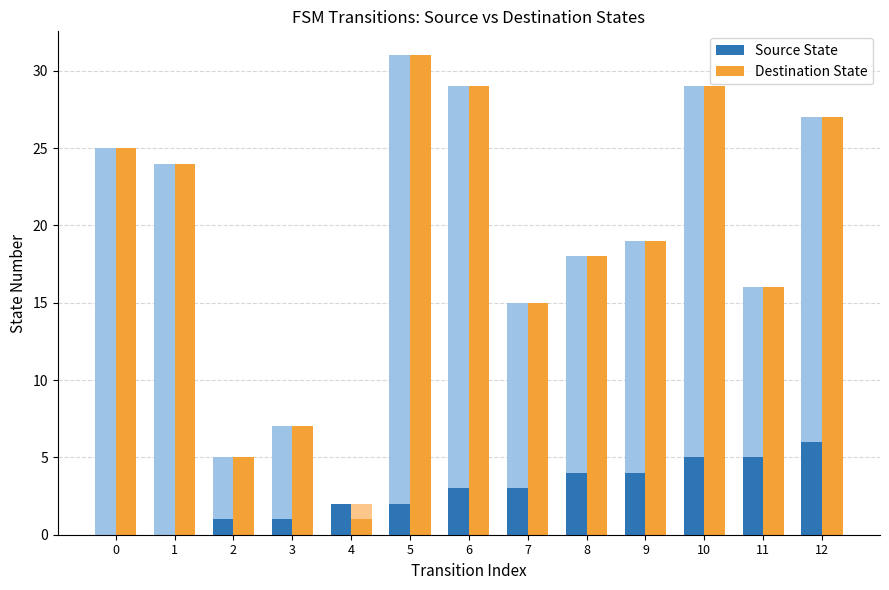

What is the maximum value for Destination State?

31